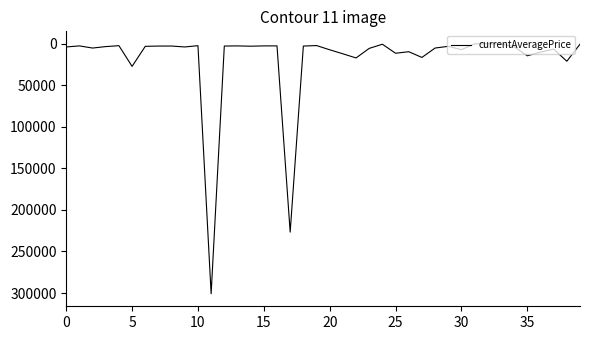

True or false: there are more than 0 points higher than both neighbors.

True